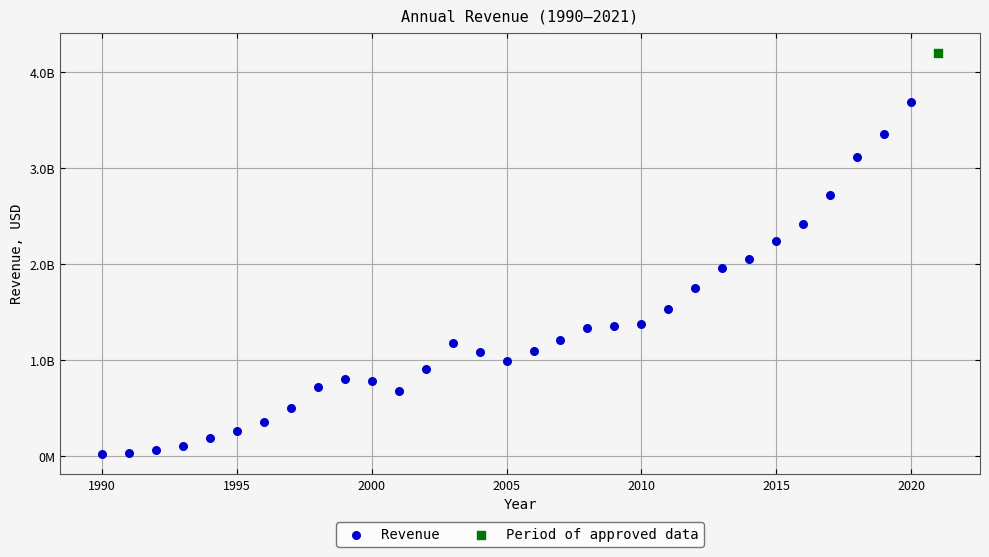

What are all the series names shown in the legend?

Revenue, Period of approved data